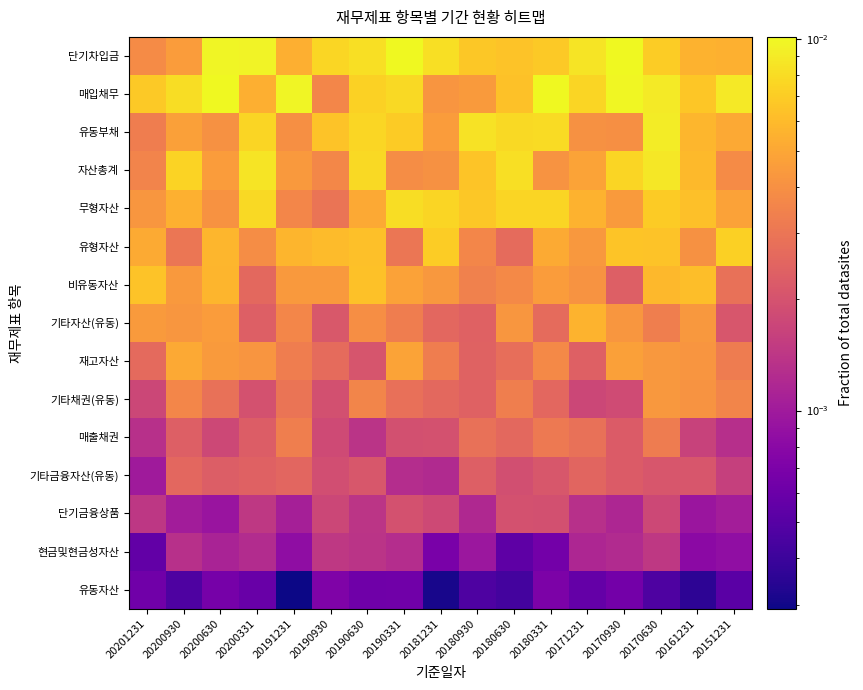

At how many categories does at least one series exceed 0?

17